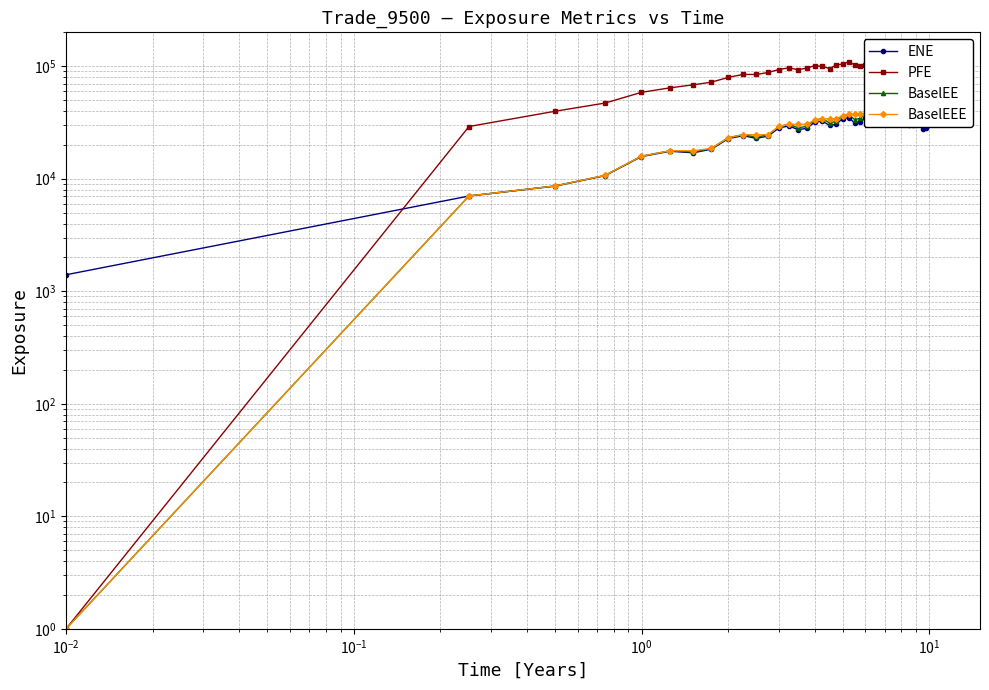

What is the difference between the maximum and minimum values in the BaselEEE series?

39520.3